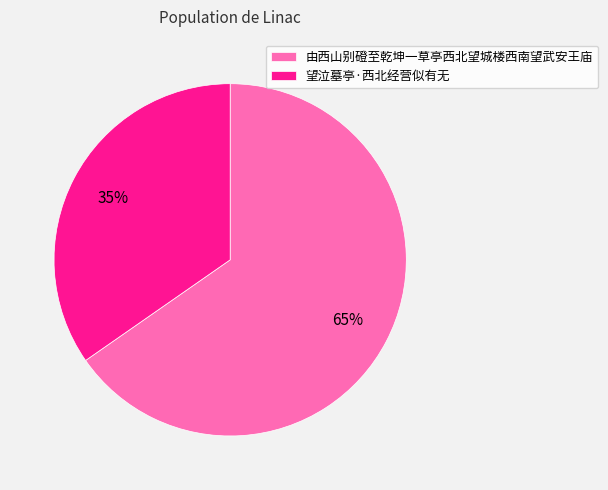

What percentage is the 望泣墓亭·西北经营似有无 slice, to the nearest percent?

35%